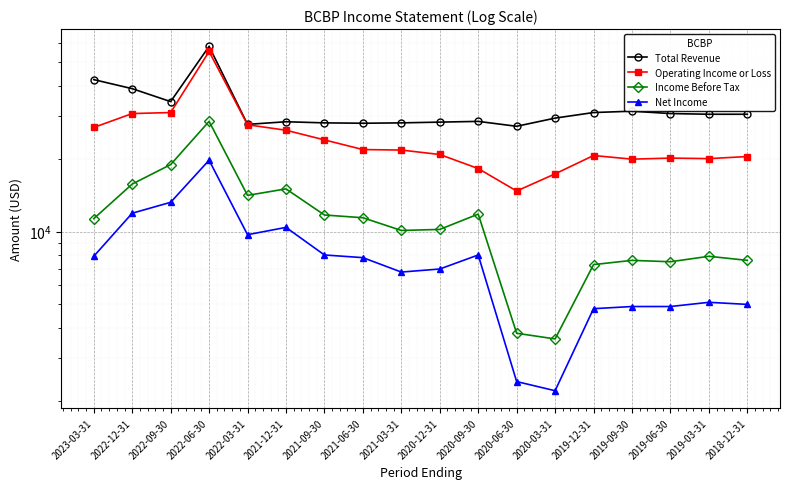

What is the value of the Net Income point at the 1st from the left?

7900